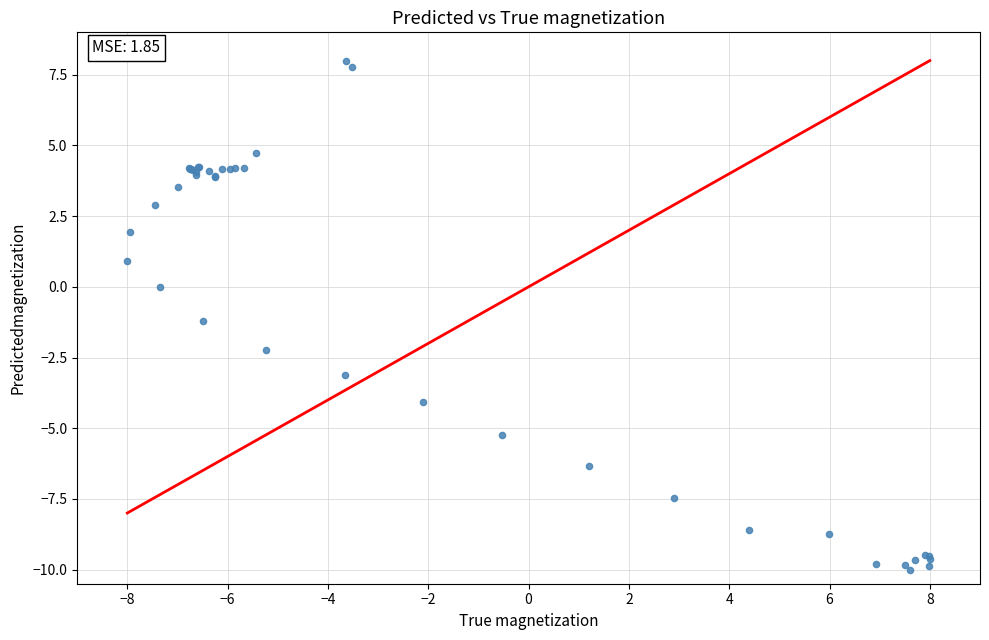

What Y value in the scatter plot is closest to -1?

-1.2